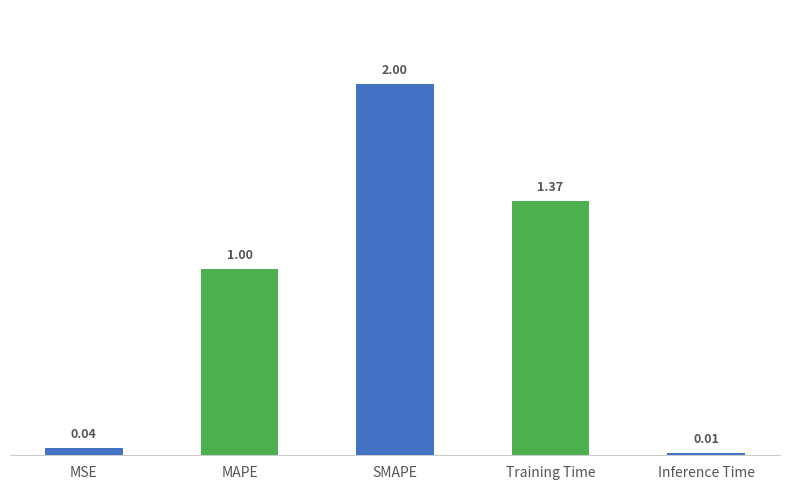

What is the greatest value displayed?

2.0